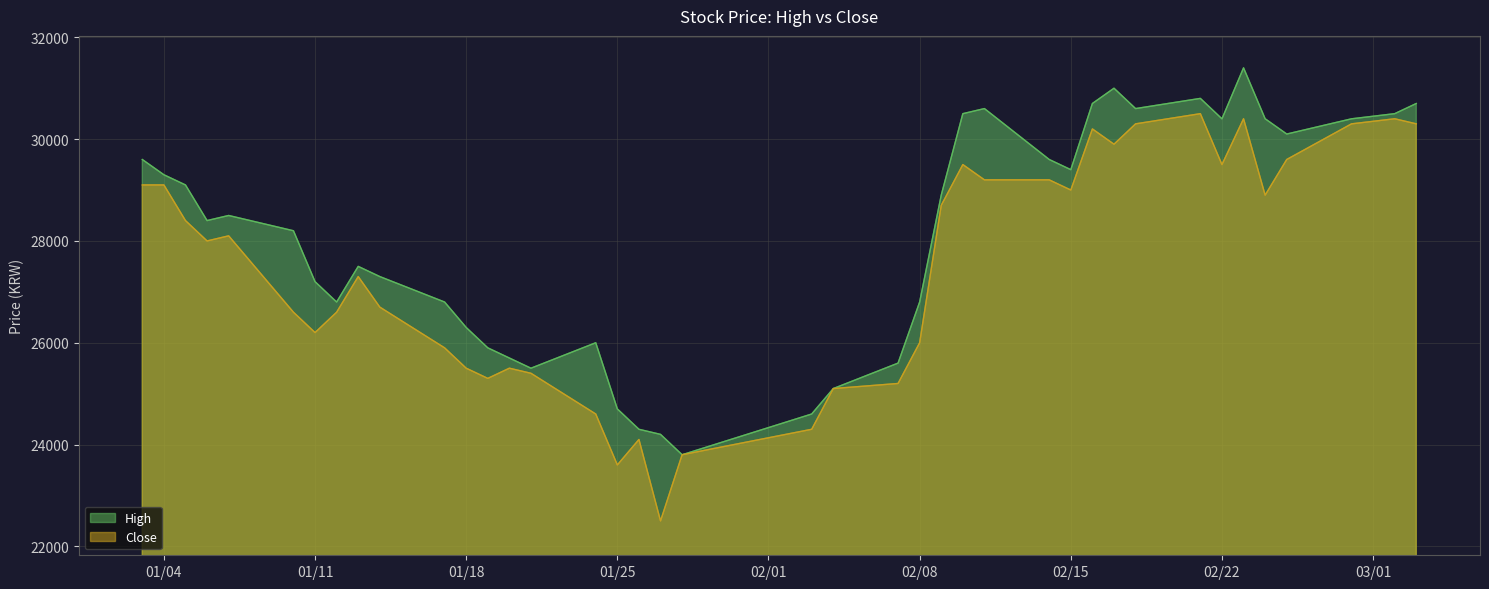

Which series has the largest total across all categories?

High